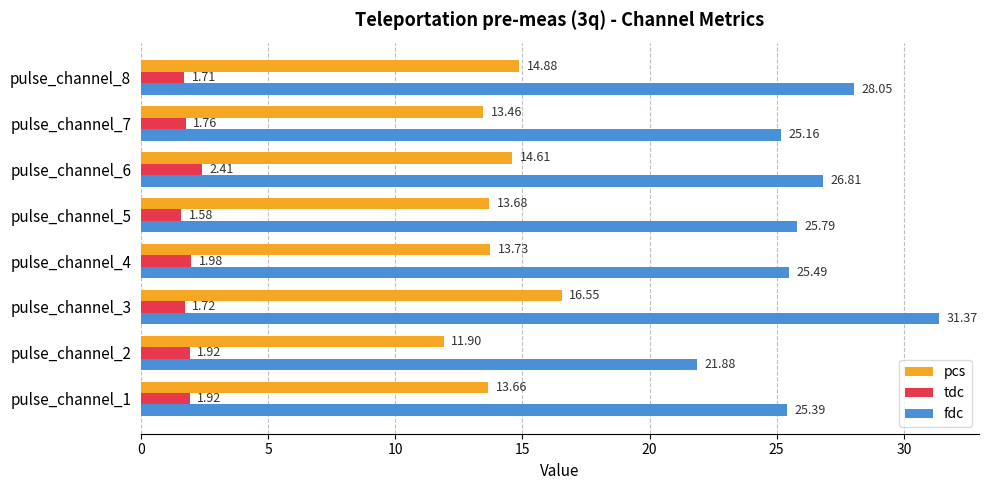

Which series has the largest range (max minus min)?

fdc